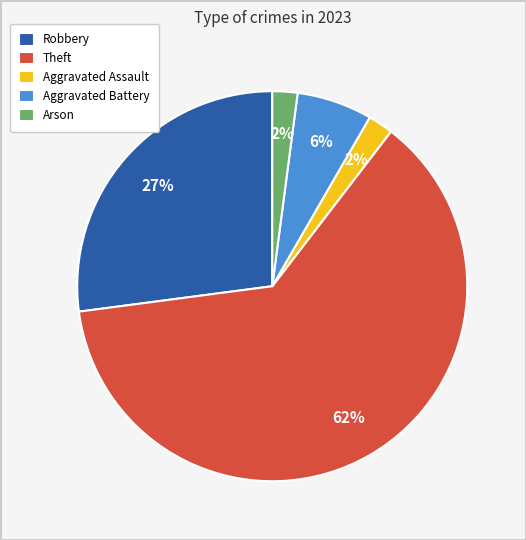

To the nearest percent, what portion does Aggravated Assault represent?

2%